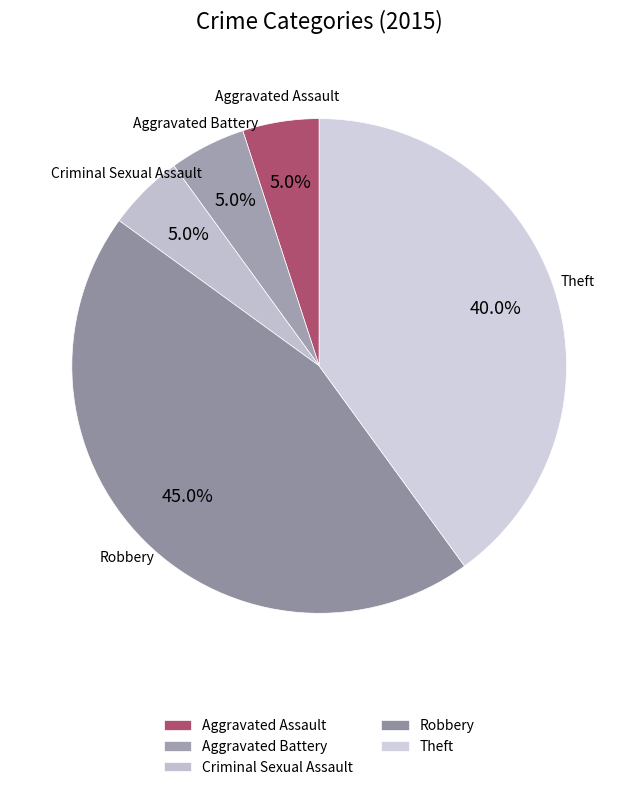

Approximately how many times larger is the value at Robbery compared to Criminal Sexual Assault?

9.0